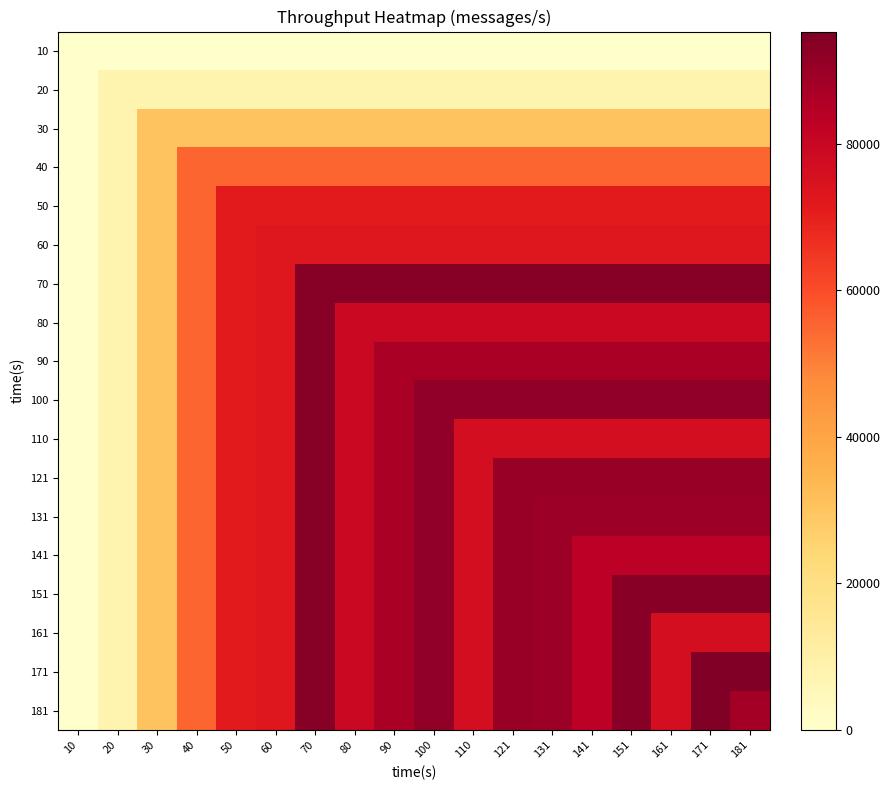

Reading left to right, transcribe all the data shown in this chart.

10: 10=0	20=0	30=0	40=0	50=0	60=0	70=0	80=0	90=0	100=0	110=0	121=0	131=0	141=0	151=0	161=0	171=0	181=0
20: 10=0	20=7451	30=7451	40=7451	50=7451	60=7451	70=7451	80=7451	90=7451	100=7451	110=7451	121=7451	131=7451	141=7451	151=7451	161=7451	171=7451	181=7451
30: 10=0	20=7451	30=30294	40=30294	50=30294	60=30294	70=30294	80=30294	90=30294	100=30294	110=30294	121=30294	131=30294	141=30294	151=30294	161=30294	171=30294	181=30294
40: 10=0	20=7451	30=30294	40=55329	50=55329	60=55329	70=55329	80=55329	90=55329	100=55329	110=55329	121=55329	131=55329	141=55329	151=55329	161=55329	171=55329	181=55329
50: 10=0	20=7451	30=30294	40=55329	50=71346	60=71346	70=71346	80=71346	90=71346	100=71346	110=71346	121=71346	131=71346	141=71346	151=71346	161=71346	171=71346	181=71346
60: 10=0	20=7451	30=30294	40=55329	50=71346	60=72780	70=72780	80=72780	90=72780	100=72780	110=72780	121=72780	131=72780	141=72780	151=72780	161=72780	171=72780	181=72780
70: 10=0	20=7451	30=30294	40=55329	50=71346	60=72780	70=93495	80=93495	90=93495	100=93495	110=93495	121=93495	131=93495	141=93495	151=93495	161=93495	171=93495	181=93495
80: 10=0	20=7451	30=30294	40=55329	50=71346	60=72780	70=93495	80=79356	90=79356	100=79356	110=79356	121=79356	131=79356	141=79356	151=79356	161=79356	171=79356	181=79356
90: 10=0	20=7451	30=30294	40=55329	50=71346	60=72780	70=93495	80=79356	90=87081	100=87081	110=87081	121=87081	131=87081	141=87081	151=87081	161=87081	171=87081	181=87081
100: 10=0	20=7451	30=30294	40=55329	50=71346	60=72780	70=93495	80=79356	90=87081	100=91915	110=91915	121=91915	131=91915	141=91915	151=91915	161=91915	171=91915	181=91915
110: 10=0	20=7451	30=30294	40=55329	50=71346	60=72780	70=93495	80=79356	90=87081	100=91915	110=76673	121=76673	131=76673	141=76673	151=76673	161=76673	171=76673	181=76673
121: 10=0	20=7451	30=30294	40=55329	50=71346	60=72780	70=93495	80=79356	90=87081	100=91915	110=76673	121=90175	131=90175	141=90175	151=90175	161=90175	171=90175	181=90175
131: 10=0	20=7451	30=30294	40=55329	50=71346	60=72780	70=93495	80=79356	90=87081	100=91915	110=76673	121=90175	131=89452	141=89452	151=89452	161=89452	171=89452	181=89452
141: 10=0	20=7451	30=30294	40=55329	50=71346	60=72780	70=93495	80=79356	90=87081	100=91915	110=76673	121=90175	131=89452	141=83198	151=83198	161=83198	171=83198	181=83198
151: 10=0	20=7451	30=30294	40=55329	50=71346	60=72780	70=93495	80=79356	90=87081	100=91915	110=76673	121=90175	131=89452	141=83198	151=93369	161=93369	171=93369	181=93369
161: 10=0	20=7451	30=30294	40=55329	50=71346	60=72780	70=93495	80=79356	90=87081	100=91915	110=76673	121=90175	131=89452	141=83198	151=93369	161=76359	171=76359	181=76359
171: 10=0	20=7451	30=30294	40=55329	50=71346	60=72780	70=93495	80=79356	90=87081	100=91915	110=76673	121=90175	131=89452	141=83198	151=93369	161=76359	171=95295	181=95295
181: 10=0	20=7451	30=30294	40=55329	50=71346	60=72780	70=93495	80=79356	90=87081	100=91915	110=76673	121=90175	131=89452	141=83198	151=93369	161=76359	171=95295	181=88196